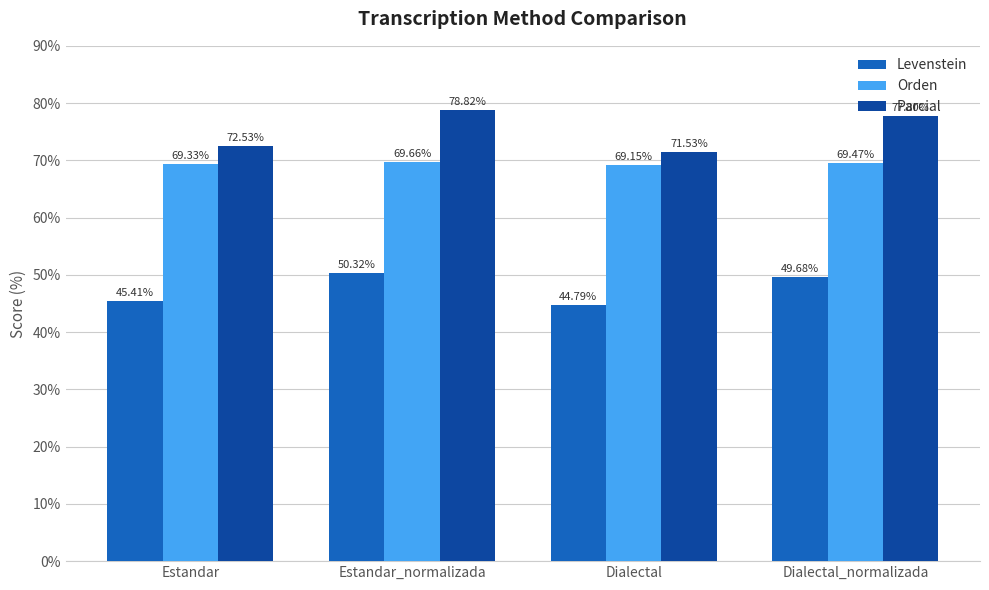

Which label corresponds to the smallest value in the chart?

Dialectal